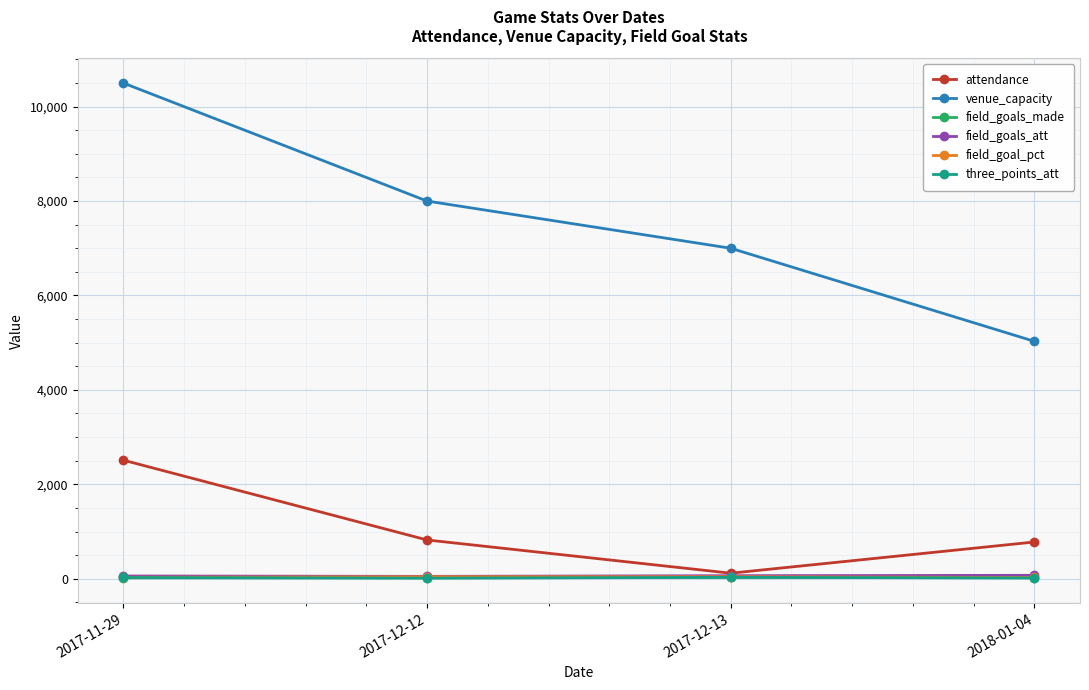

True or false: three_points_att and venue_capacity intersect in this chart.

False